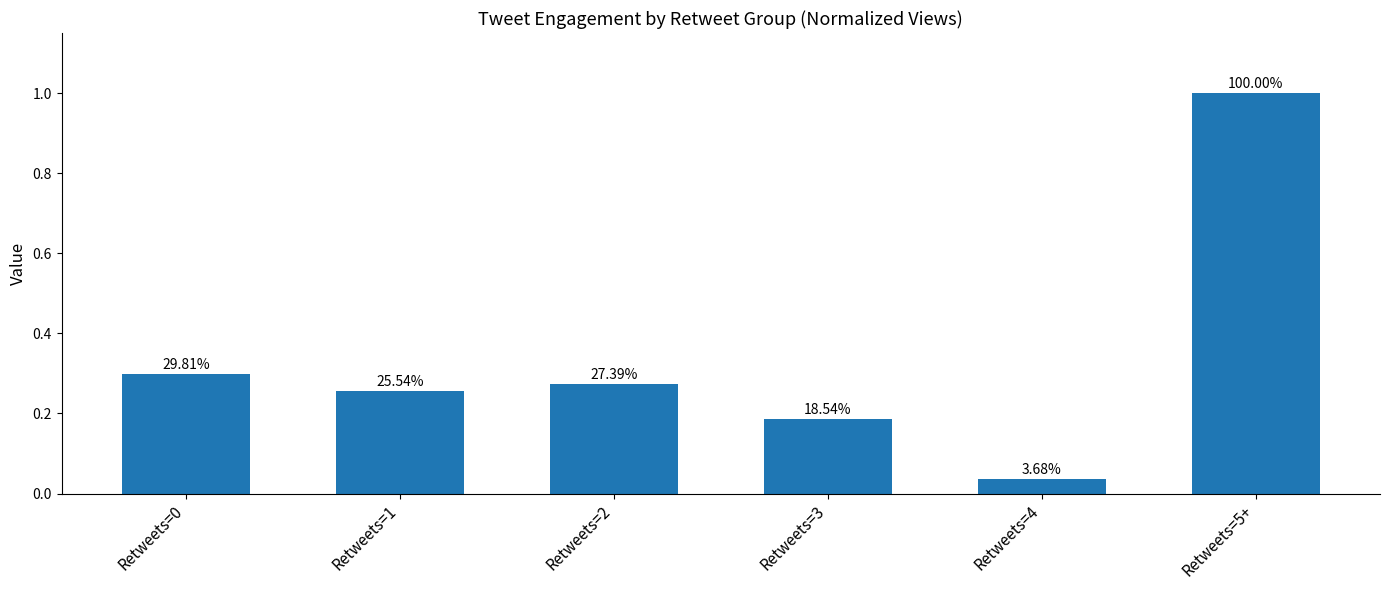

What is the average value?

0.3